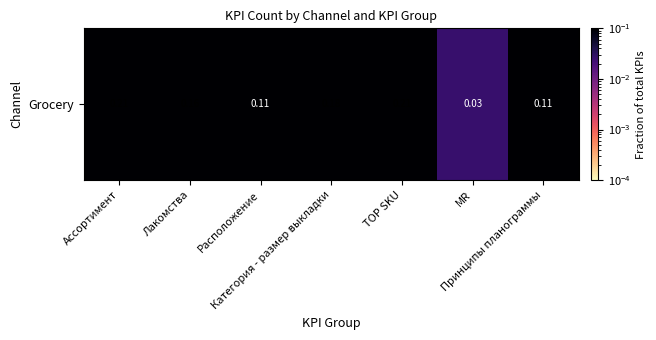

Which category has the lowest value across all series?

MR